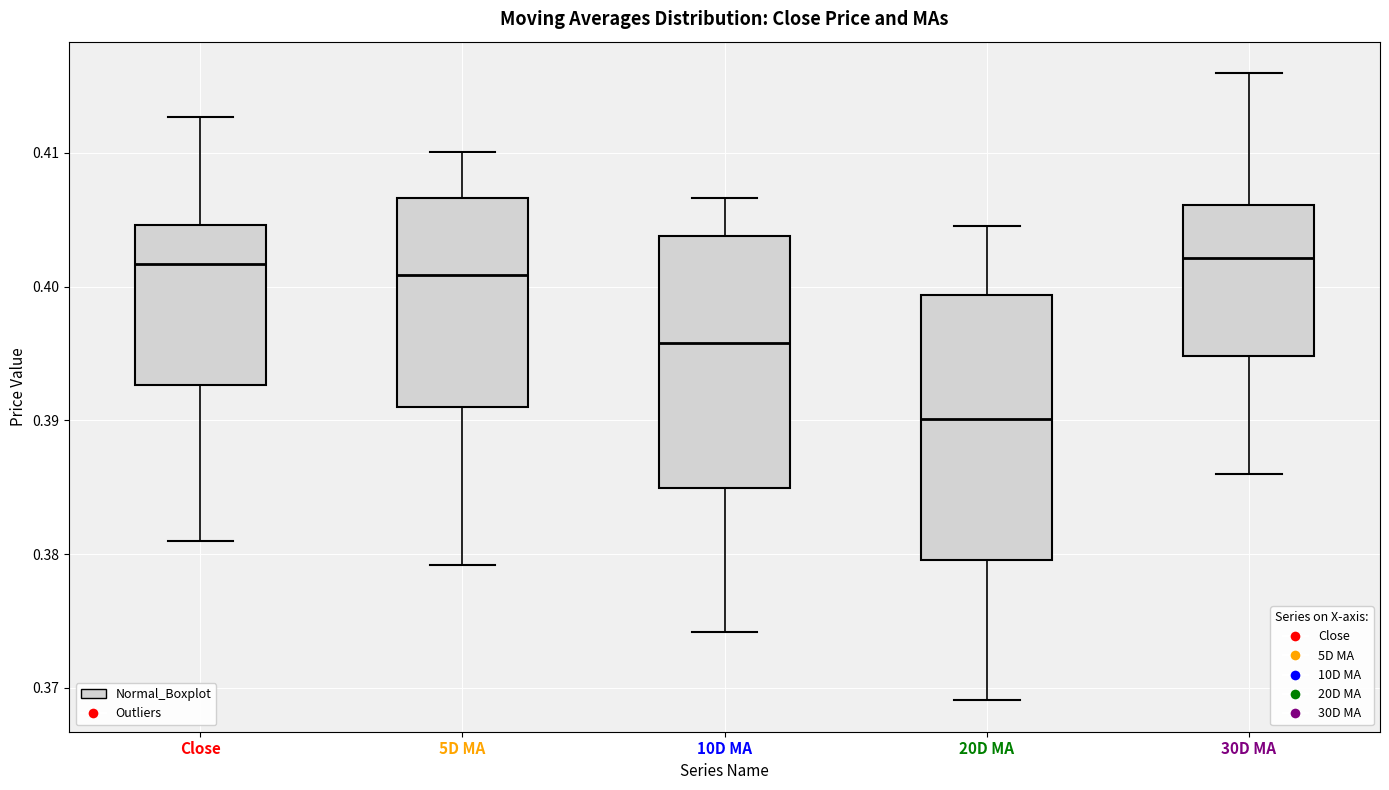

Reading left to right, transcribe this box plot: for each box, give where its median line is, the range the box spans, and where its two whiskers end, as read against the y-axis. The values are not printed on the chart, so give them approximately, as read against the axis.

Close: median 0.402, box 0.393 to 0.405, whiskers 0.381 to 0.413
5D MA: median 0.401, box 0.391 to 0.407, whiskers 0.379 to 0.410
10D MA: median 0.396, box 0.385 to 0.404, whiskers 0.374 to 0.407
20D MA: median 0.390, box 0.380 to 0.399, whiskers 0.369 to 0.405
30D MA: median 0.402, box 0.395 to 0.406, whiskers 0.386 to 0.416